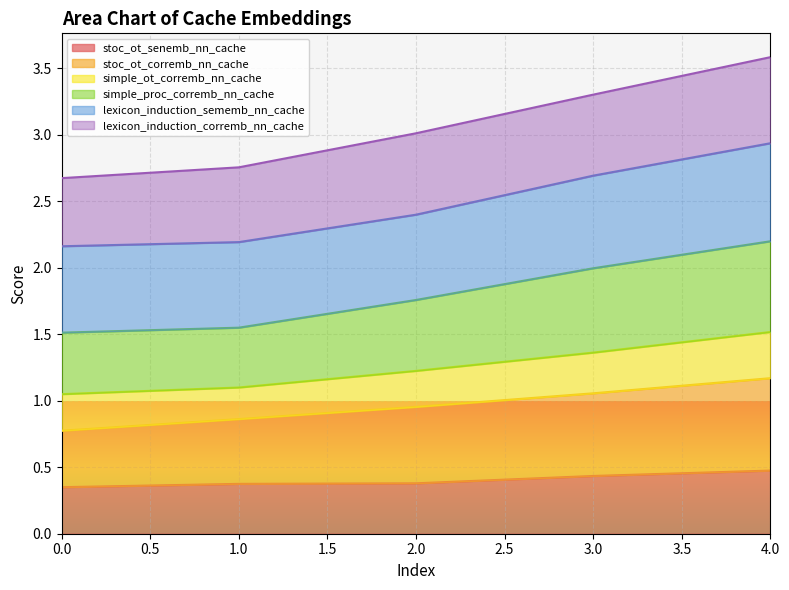

What is the total value across all series at 3.0?

3.3